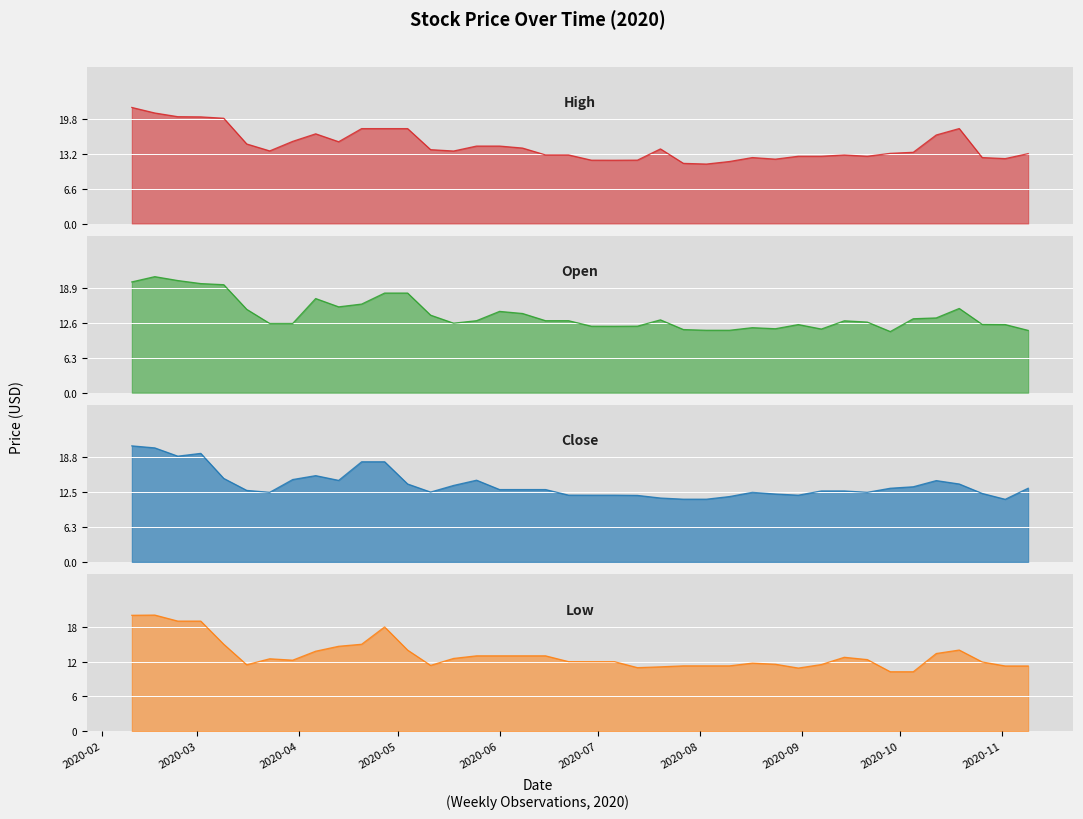

What is the difference between the Open values at 2020-10-19 and 2020-05-18?

2.7